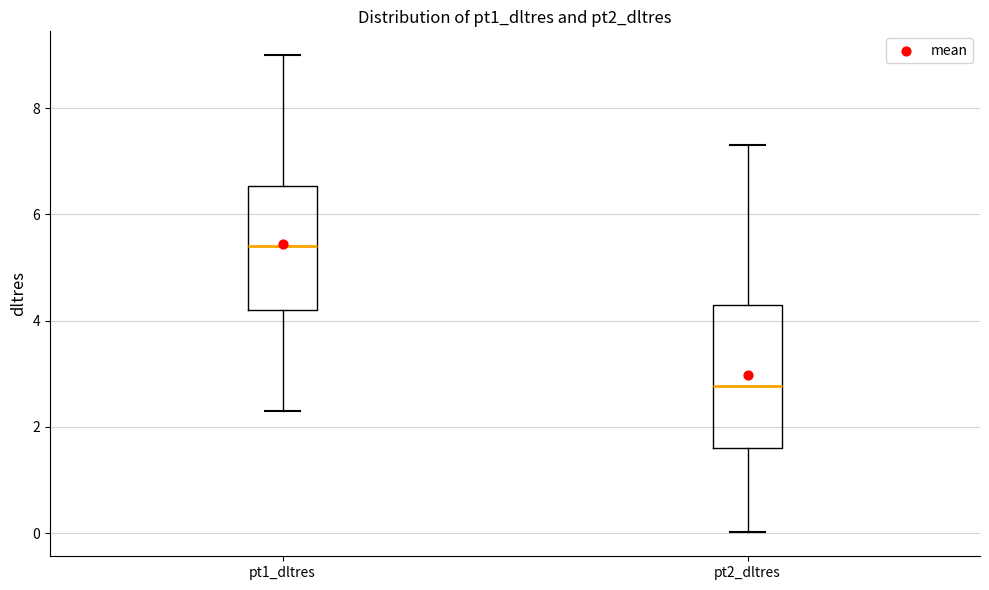

Reading left to right, transcribe this box plot: for each box, give where its median line is, the range the box spans, and where its two whiskers end, as read against the y-axis. The values are not printed on the chart, so give them approximately, as read against the axis.

pt1_dltres: median 5.4, box 4.2 to 6.6, whiskers 2.4 to 9.0
pt2_dltres: median 2.8, box 1.6 to 4.4, whiskers 0.0 to 7.4